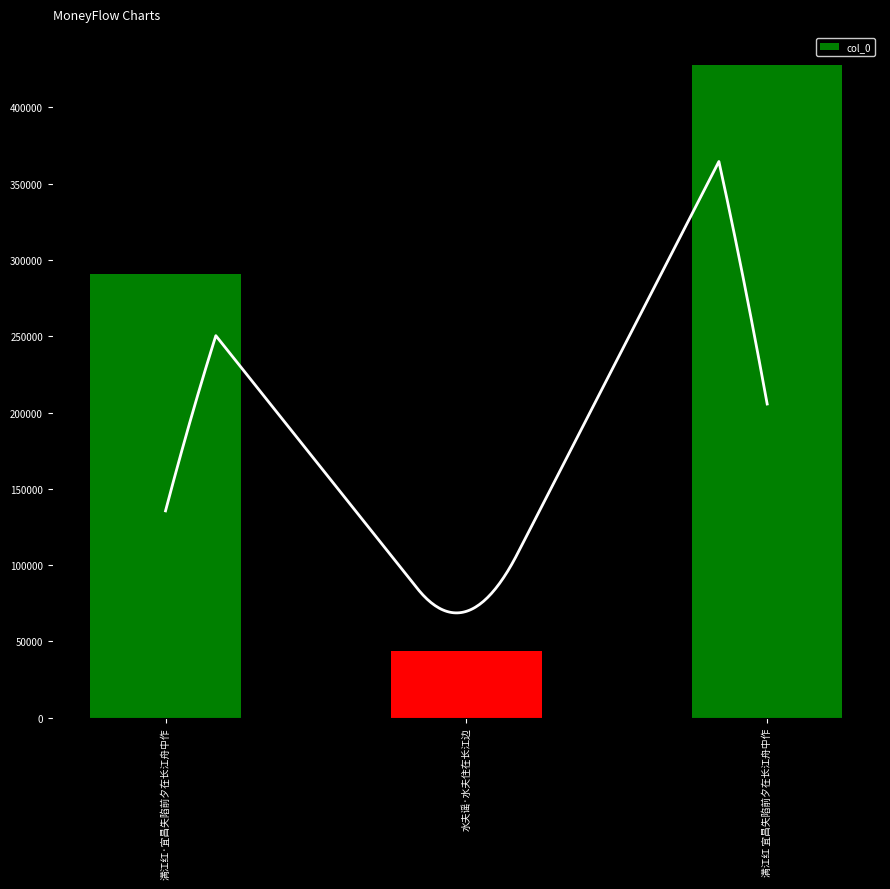

What is the difference between the maximum and minimum values?

383951